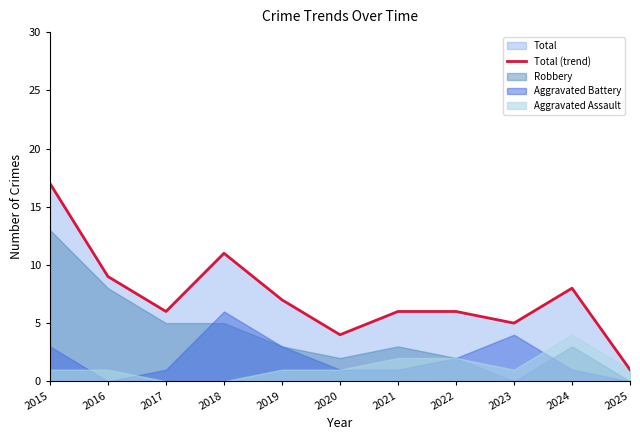

Reading right to left, what are all the values shown in this chart?

2025=1	2024=8	2023=5	2022=6	2021=6	2020=4	2019=7	2018=11	2017=6	2016=9	2015=17